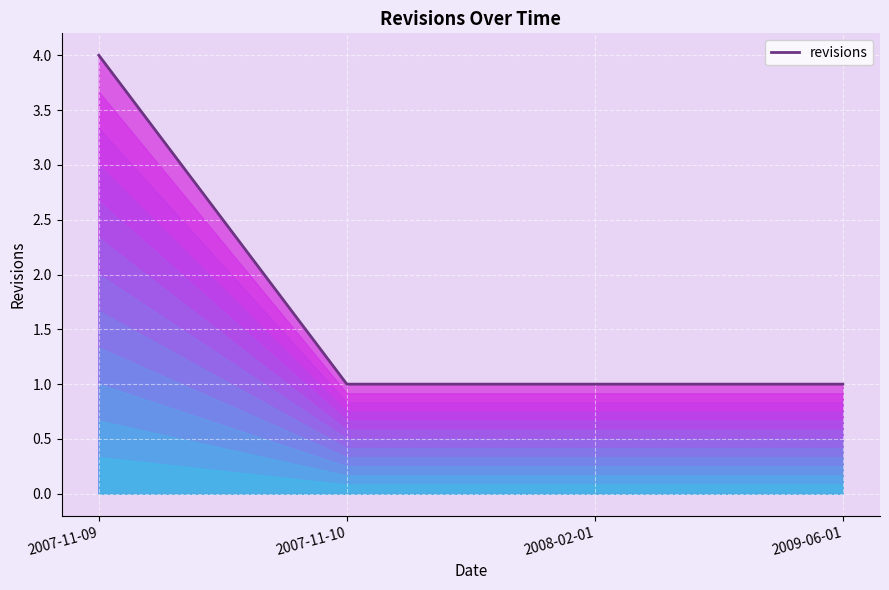

What is the change in value from 2007-11-09 to 2007-11-10?

-3